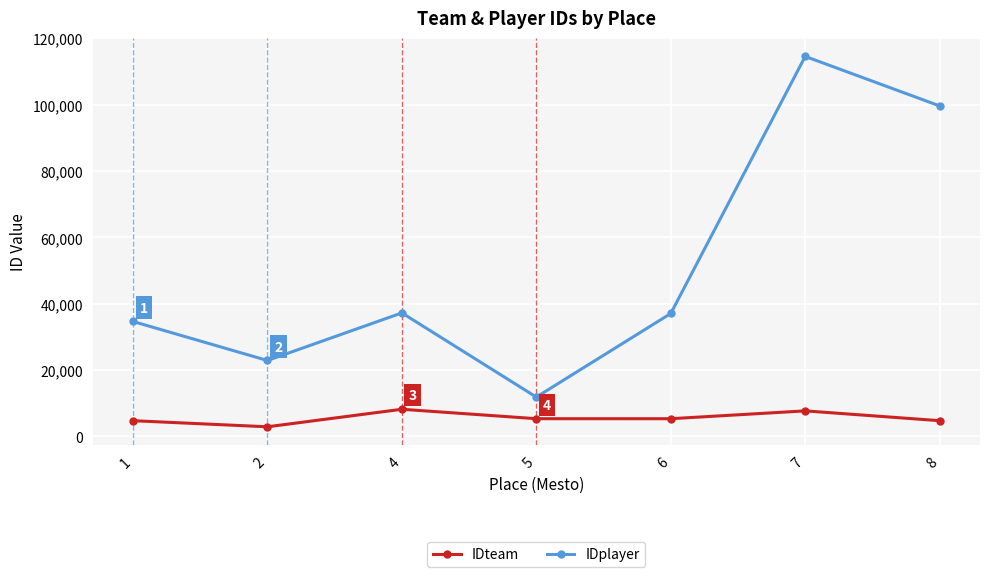

Count the IDplayer values in the range 22886 to 99591.

5